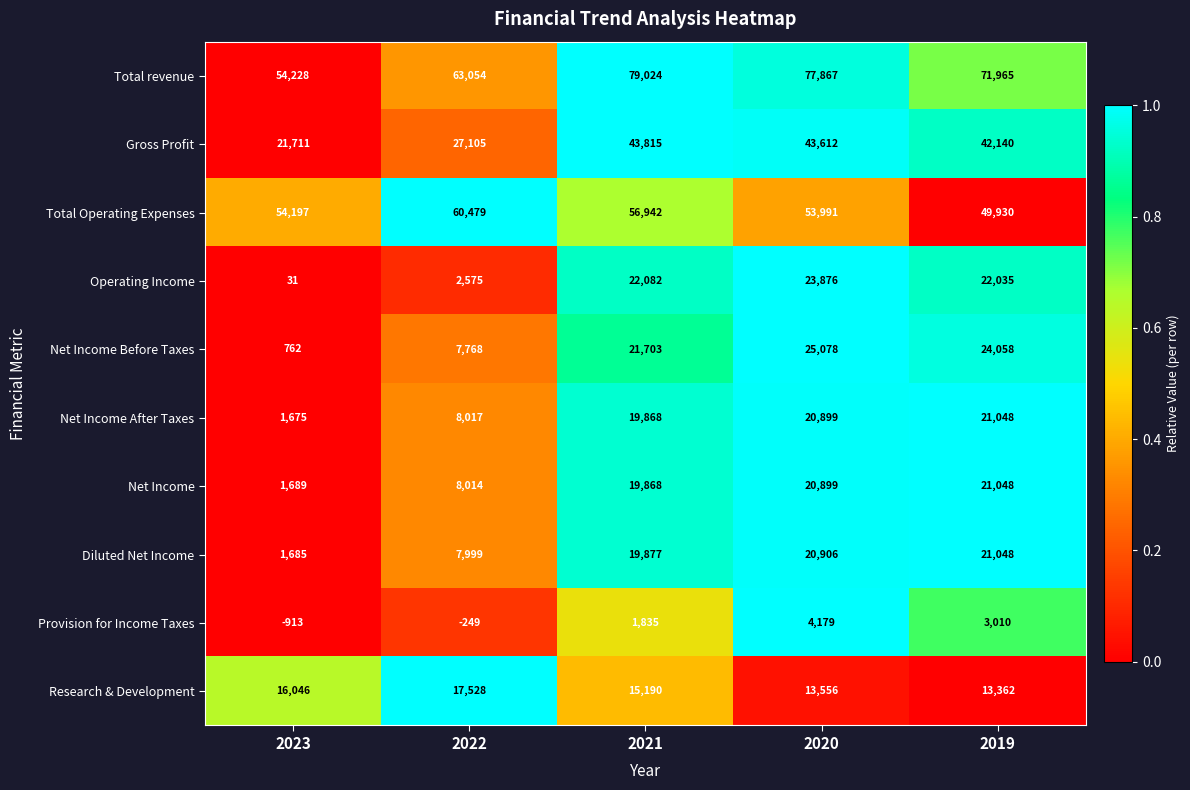

What is the difference between the maximum and second lowest values in the Operating Income series?

21301